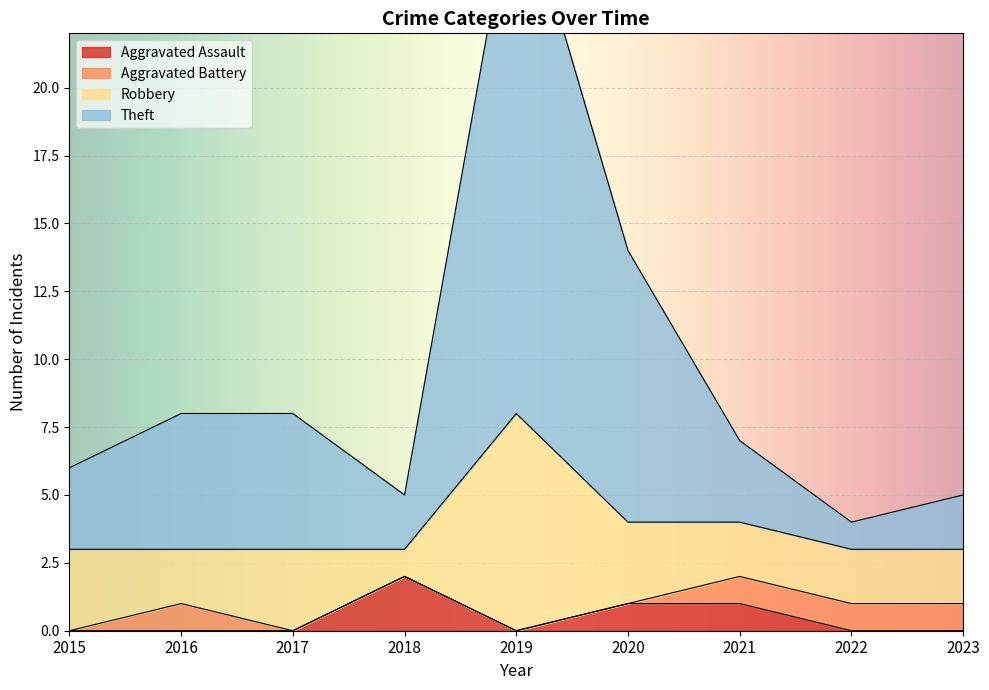

Which category has the highest value in the Aggravated Assault series?

2018